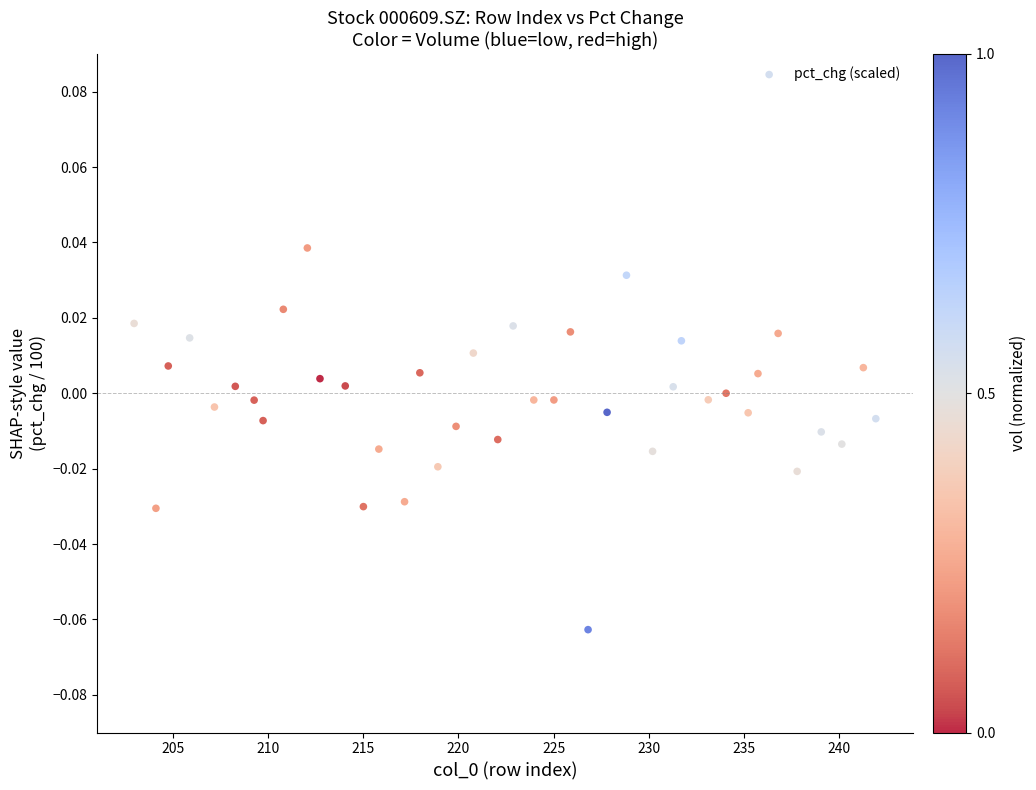

What is the range of X values (max minus min)?

39.0